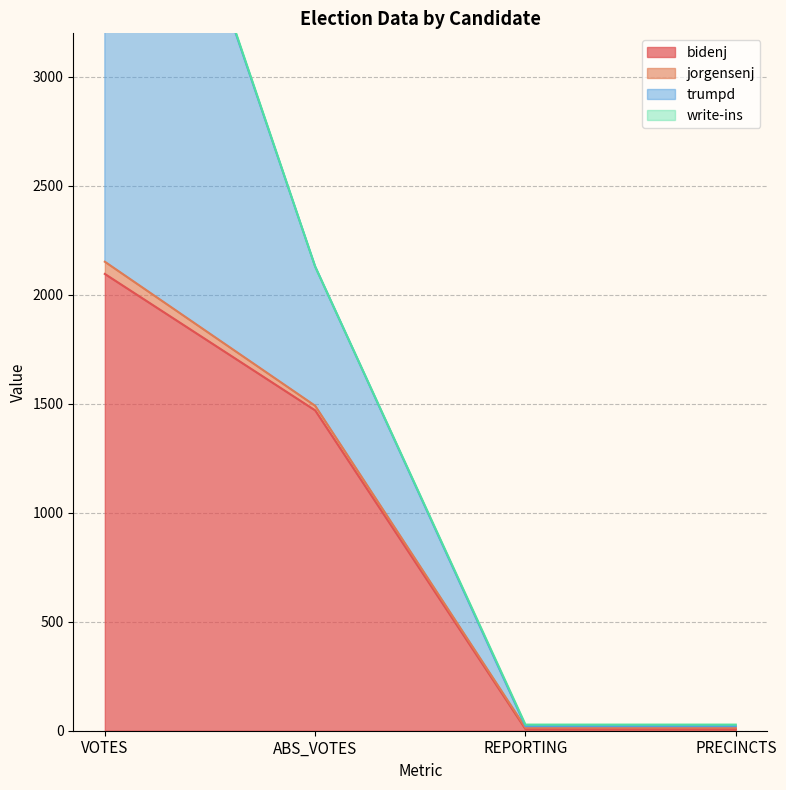

What is the difference between the second highest and minimum values in the bidenj series?

1463